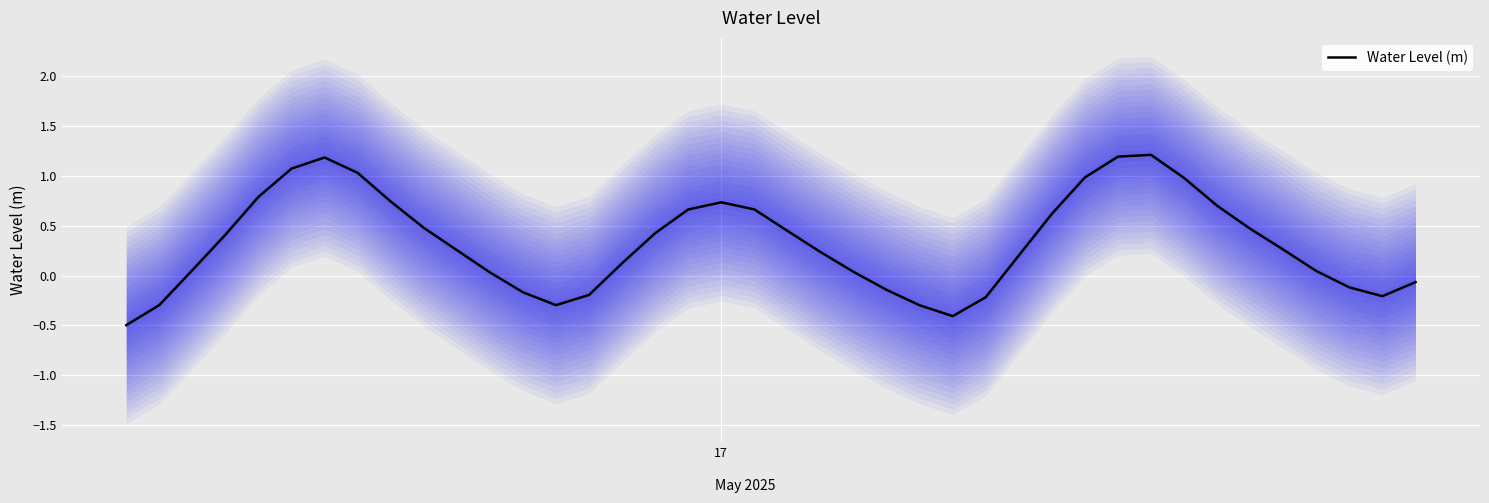

What is the minimum value for Water Level (m)?

-0.5